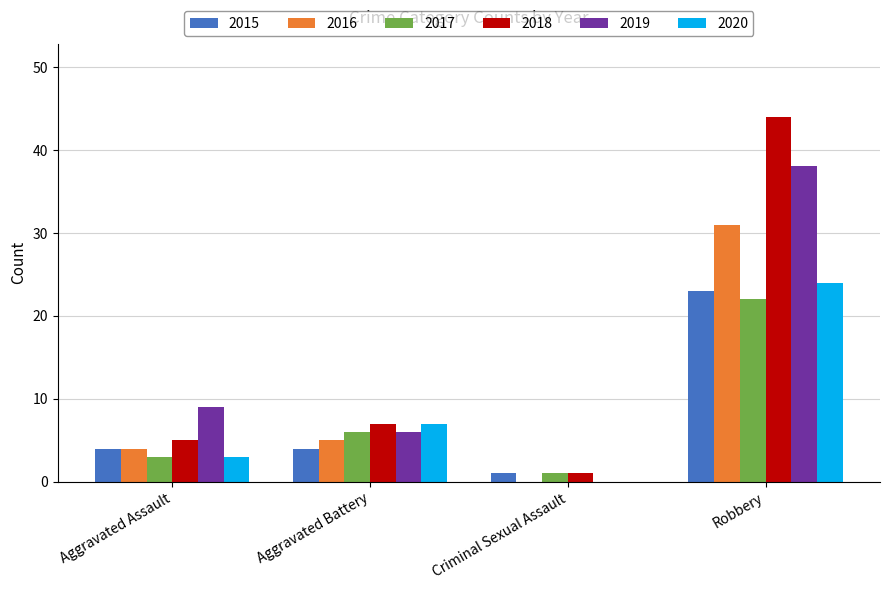

At which label is 2020 closest to 12?

Aggravated Battery